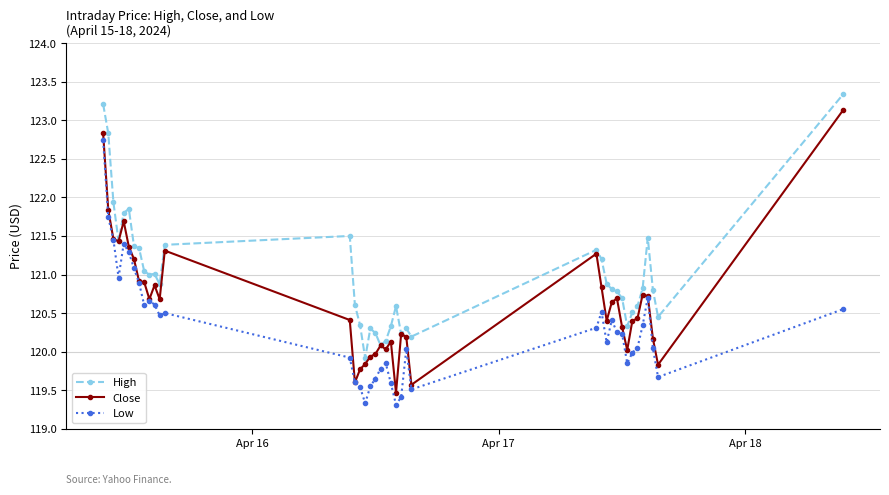

What is the sum of all Low values?

4812.5